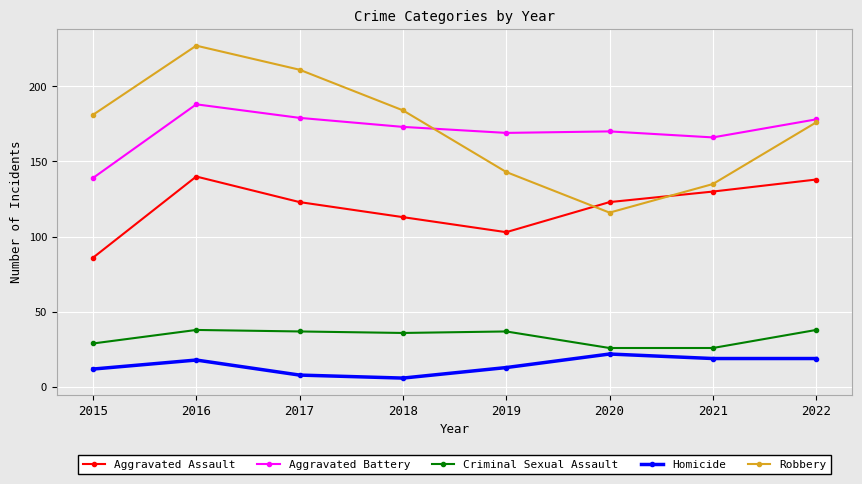

What is the difference between the highest and lowest values at 2018?

178